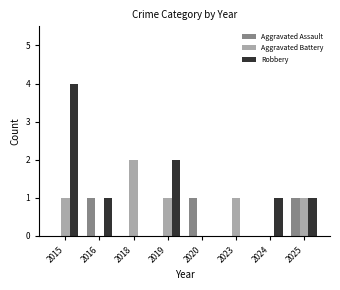

Count the number of categories in the chart.

8